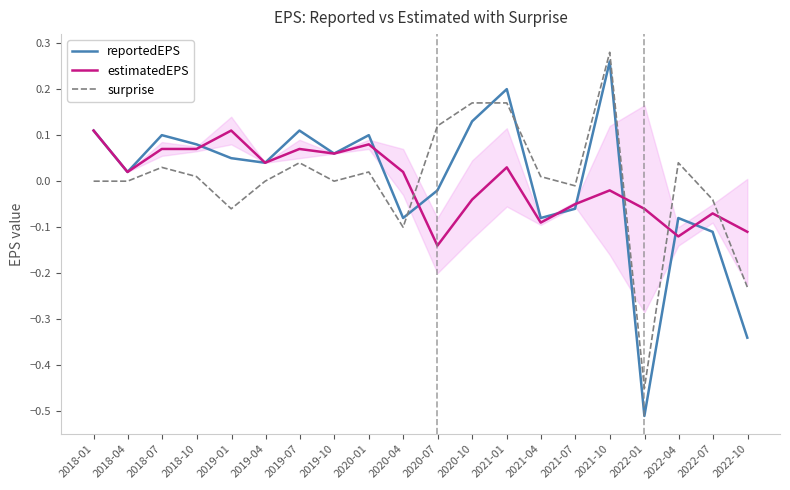

Reading right to left, list all the values displayed in this chart.

reportedEPS: -0.3	-0.1	-0.1	-0.5	0.3	-0.1	-0.1	0.2	0.1	-0.0	-0.1	0.1	0.1	0.1	0.0	0.1	0.1	0.1	0.0	0.1
estimatedEPS: -0.1	-0.1	-0.1	-0.1	-0.0	-0.1	-0.1	0.0	-0.0	-0.1	0.0	0.1	0.1	0.1	0.0	0.1	0.1	0.1	0.0	0.1
surprise: -0.2	-0.0	0.0	-0.5	0.3	-0.0	0.0	0.2	0.2	0.1	-0.1	0.0	0.0	0.0	0.0	-0.1	0.0	0.0	0.0	0.0